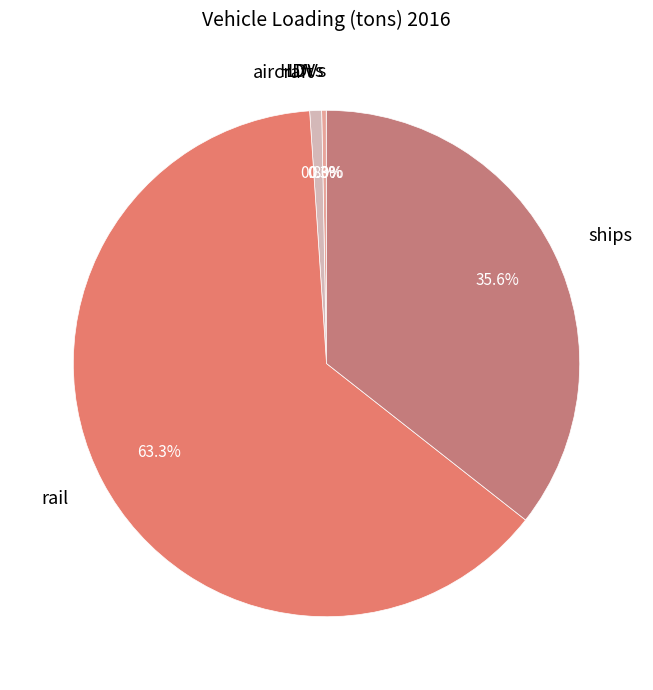

Which category has the biggest portion of the pie?

rail